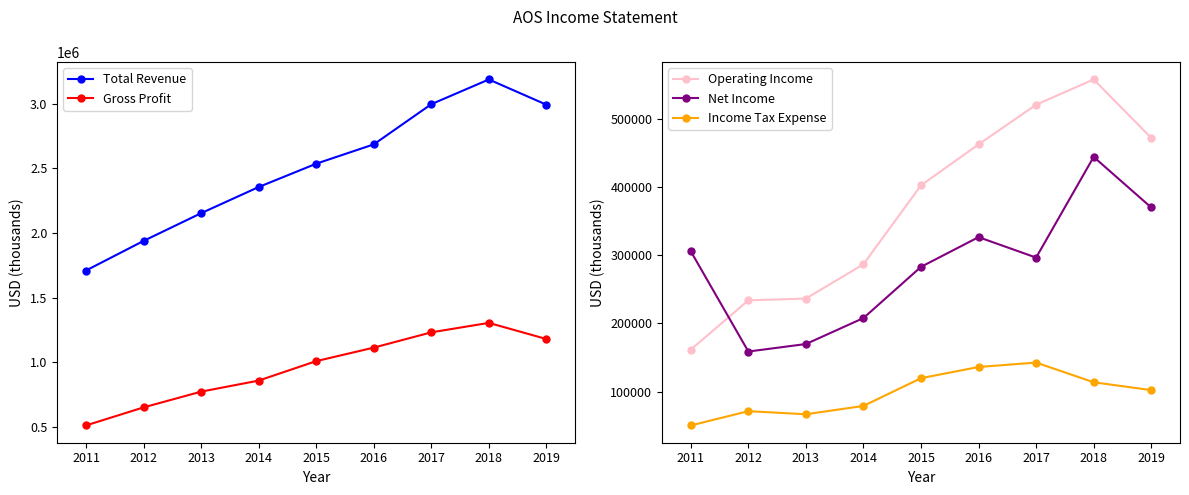

True or false: Operating Income has a value of 577349 at 2015.

False